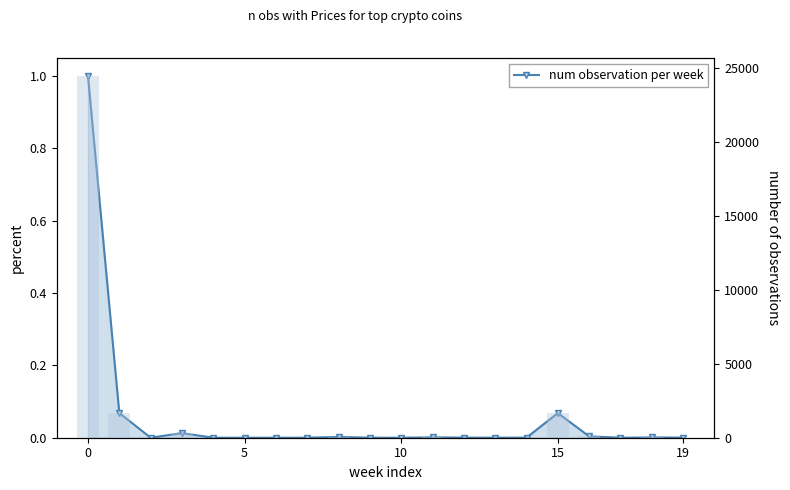

Between 9 and 15, which is larger?

15